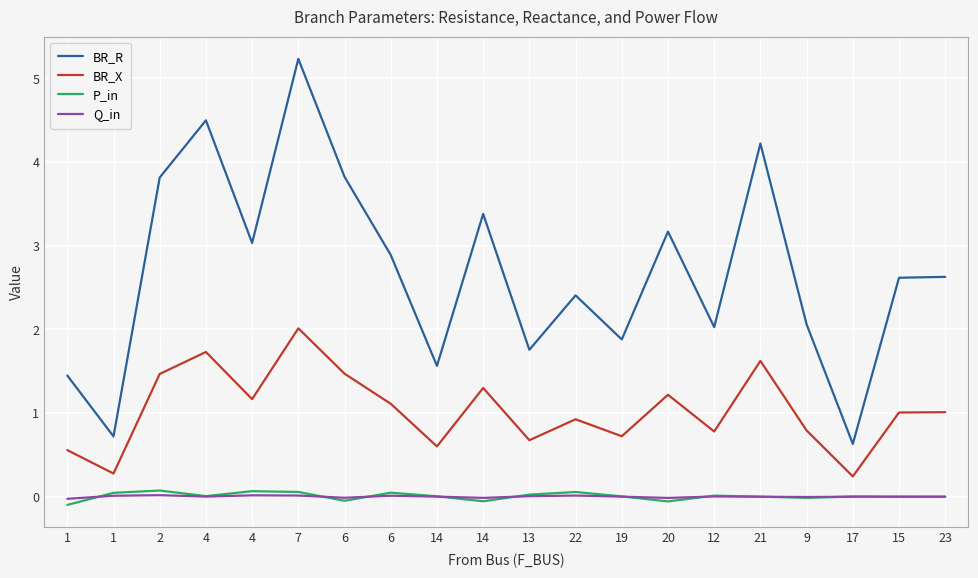

How many lines are shown in the chart?

4